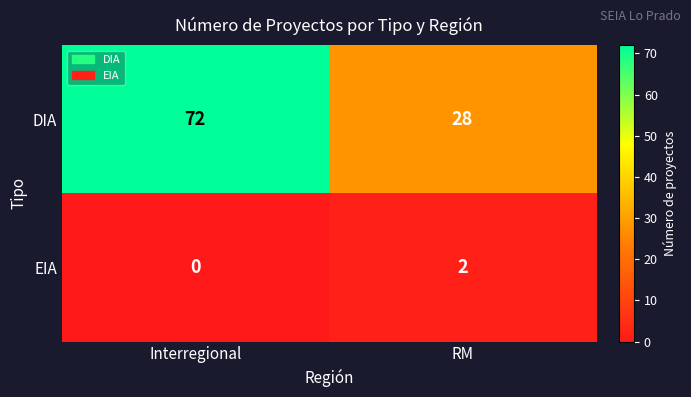

The value of EIA at Interregional is 0. True or false?

True